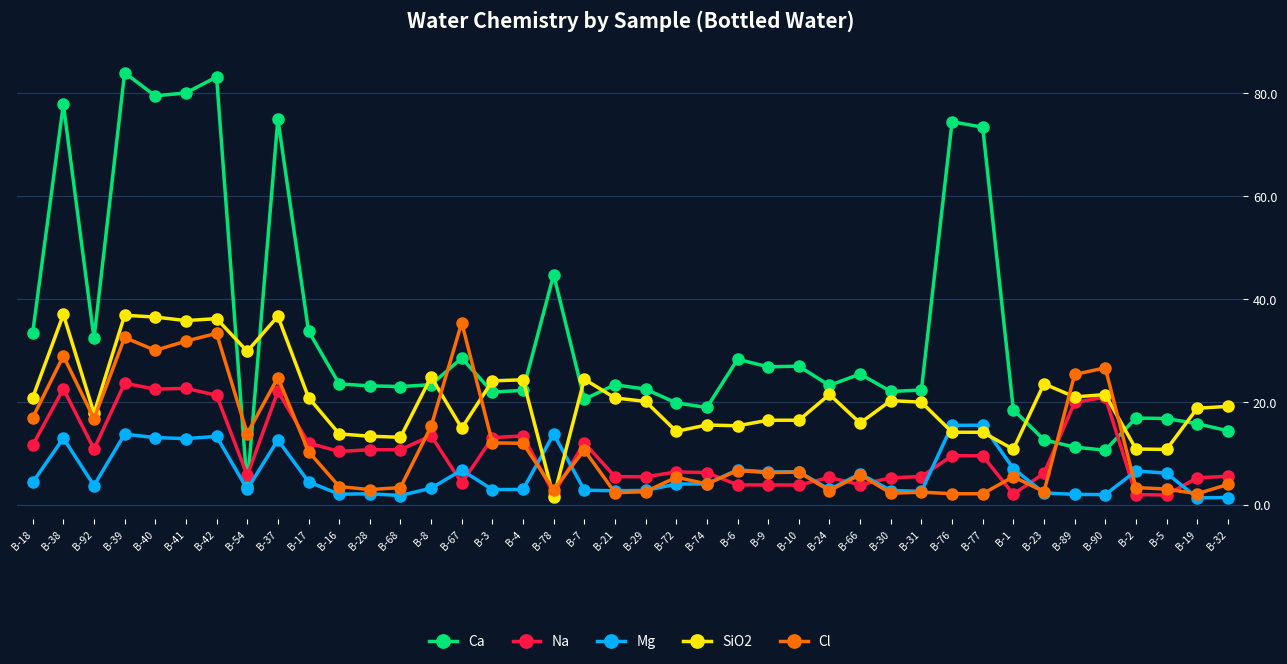

What is the label of the 28th point from the right?

B-68